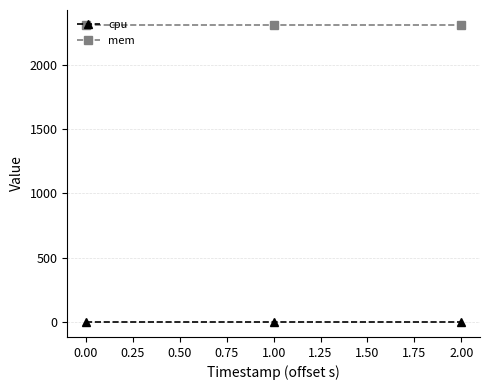

Rank the series by their average value, from highest to lowest.

mem, cpu